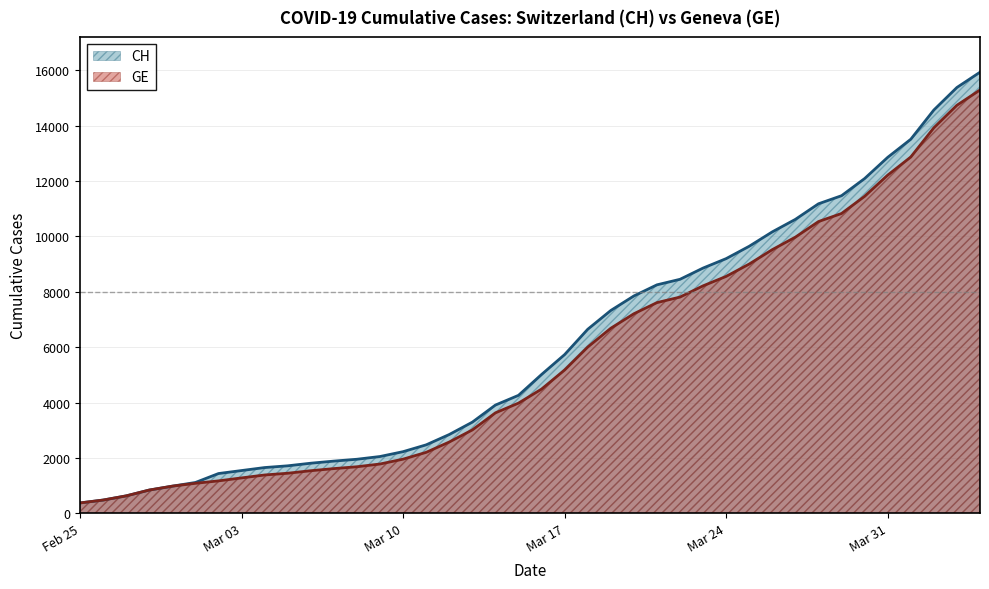

What is the total value across all series at Mar 31?

25062